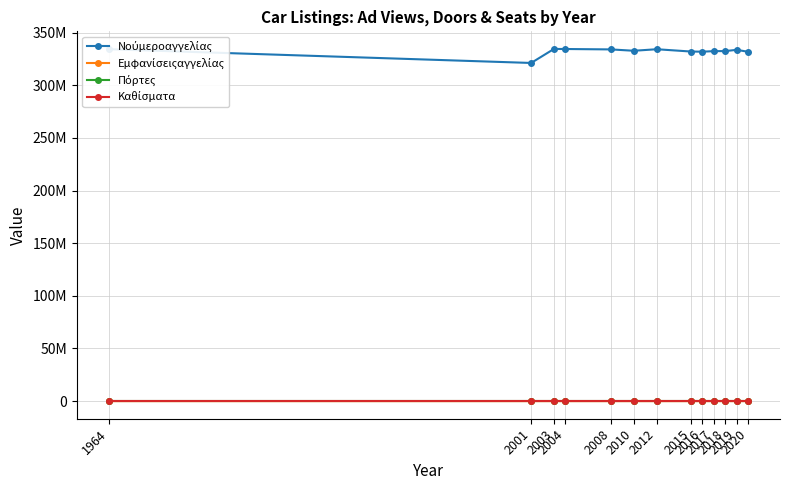

True or false: Νούμεροαγγελίας and Καθίσματα cross at least once.

False